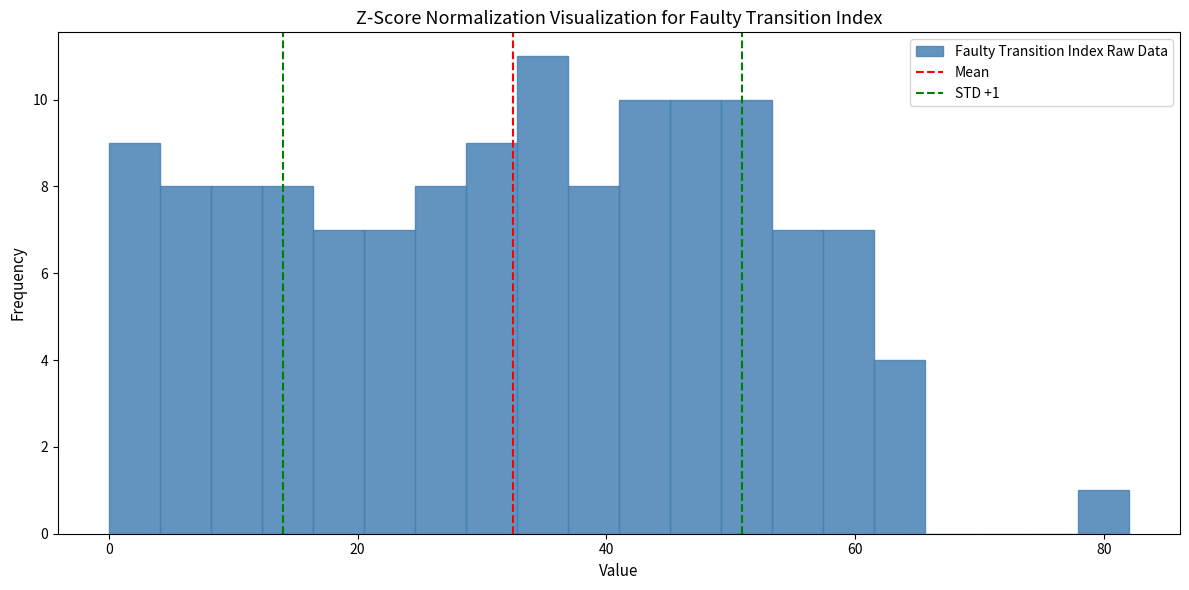

Read against the x-axis, roughly where is the centre of the tallest bar?

34